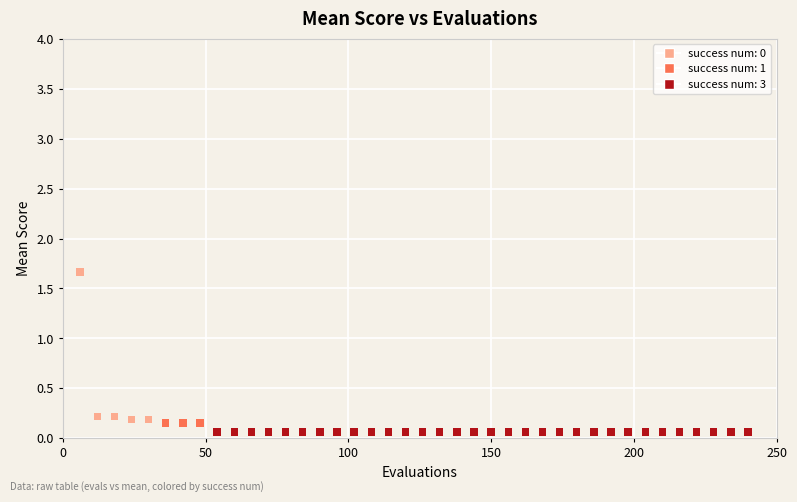

What is the range of X values (max minus min)?

234.0